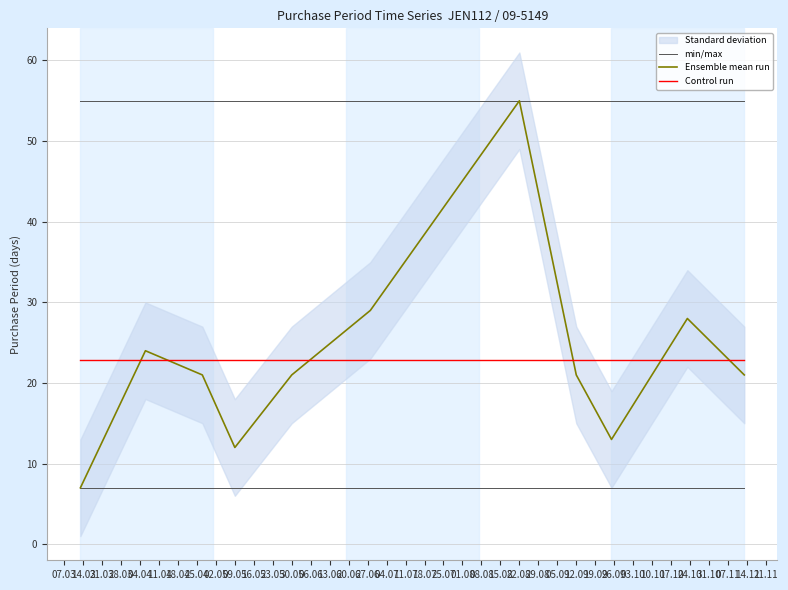

In Ensemble mean run, how many points are lower than both neighbors (excluding endpoints)?

2